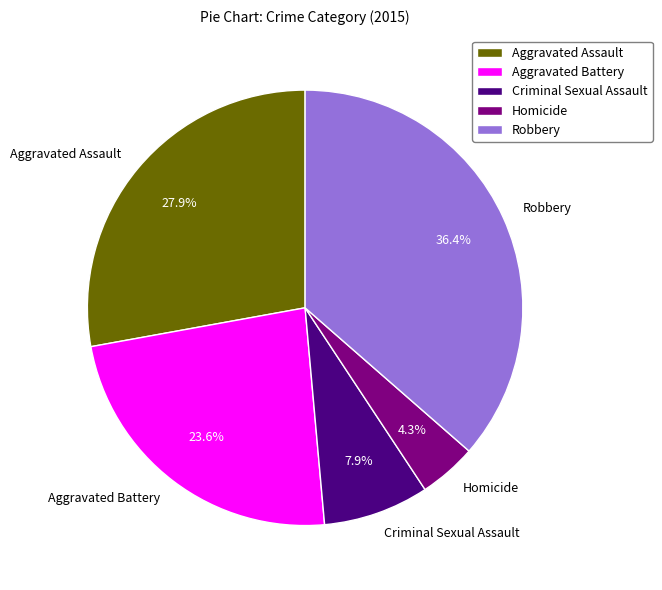

To the nearest percent, what percentage of the pie is Robbery?

36%